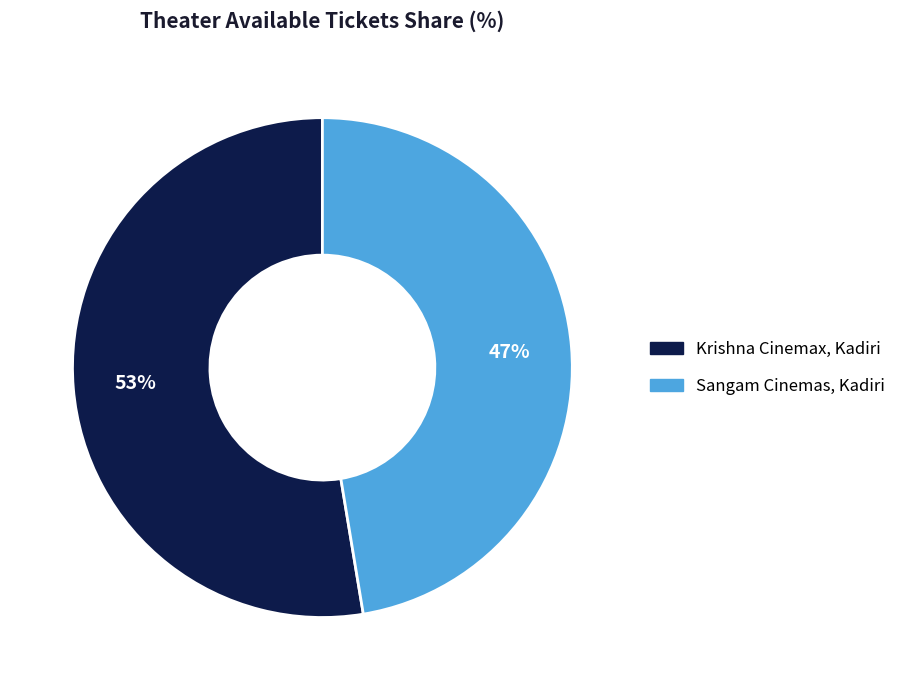

Count the number of slices in the pie.

2